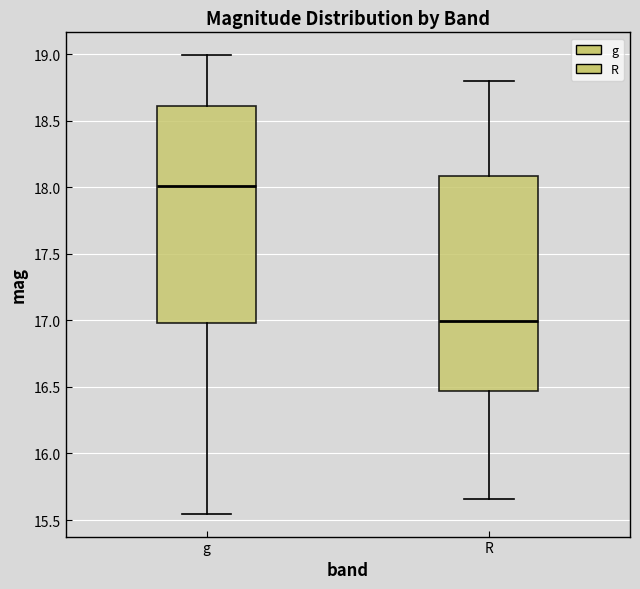

Where does the upper whisker of the box for g end on the y-axis? The values are not printed on the chart, so give them approximately, as read against the axis.

19.00